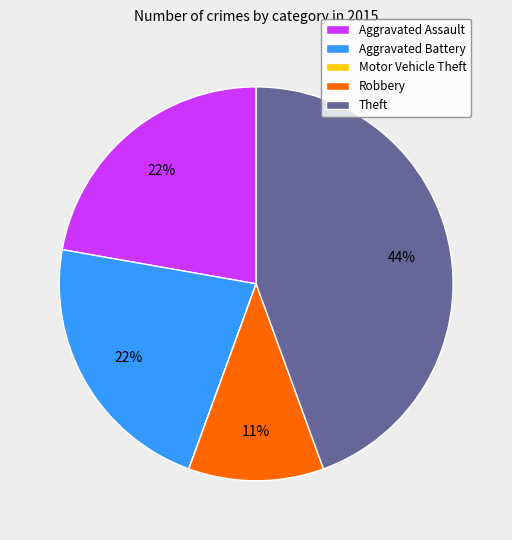

Combined, do Aggravated Assault and Robbery account for over 50%?

No